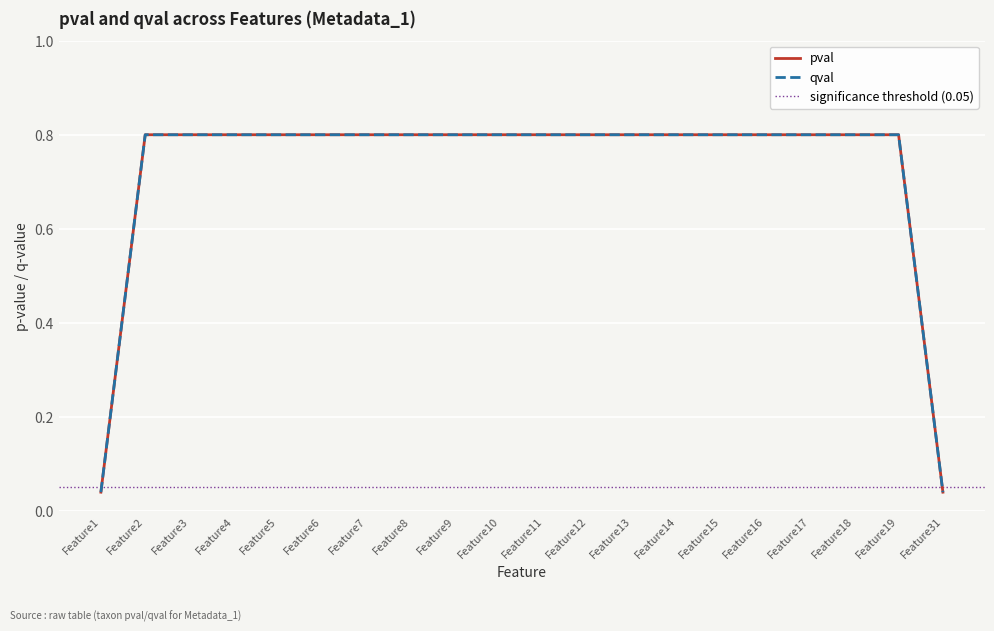

Reading left to right, extract all data points from this chart.

pval: Feature1=0.0	Feature2=0.8	Feature3=0.8	Feature4=0.8	Feature5=0.8	Feature6=0.8	Feature7=0.8	Feature8=0.8	Feature9=0.8	Feature10=0.8	Feature11=0.8	Feature12=0.8	Feature13=0.8	Feature14=0.8	Feature15=0.8	Feature16=0.8	Feature17=0.8	Feature18=0.8	Feature19=0.8	Feature31=0.0
qval: Feature1=0.0	Feature2=0.8	Feature3=0.8	Feature4=0.8	Feature5=0.8	Feature6=0.8	Feature7=0.8	Feature8=0.8	Feature9=0.8	Feature10=0.8	Feature11=0.8	Feature12=0.8	Feature13=0.8	Feature14=0.8	Feature15=0.8	Feature16=0.8	Feature17=0.8	Feature18=0.8	Feature19=0.8	Feature31=0.0